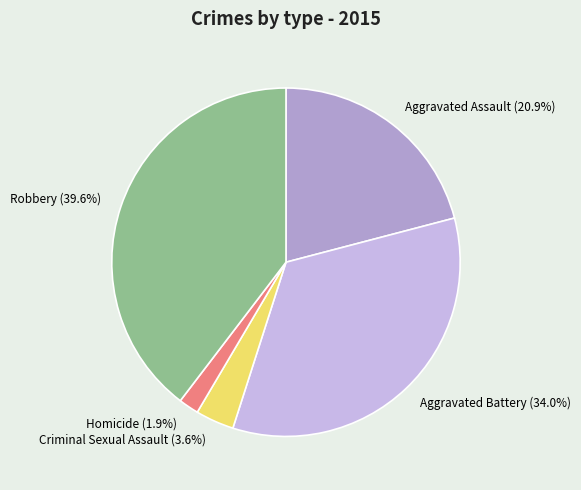

Rank the categories by value from highest to lowest.

Robbery, Aggravated Battery, Aggravated Assault, Criminal Sexual Assault, Homicide